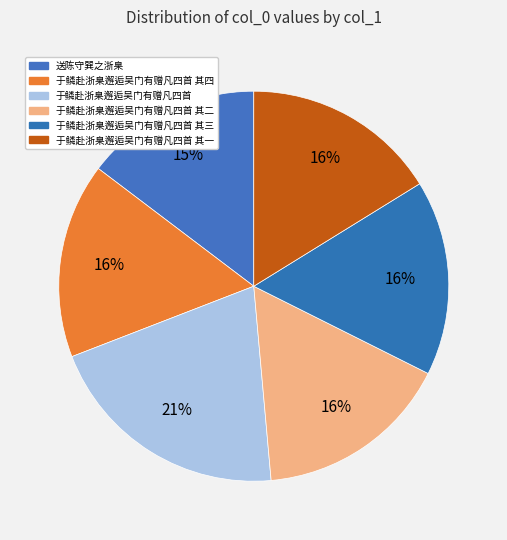

To the nearest percent, what is the difference between the 于鳞赴浙臬邂逅吴门有赠凡四首 其一 and 送陈守巽之浙臬 slice percentages?

2%